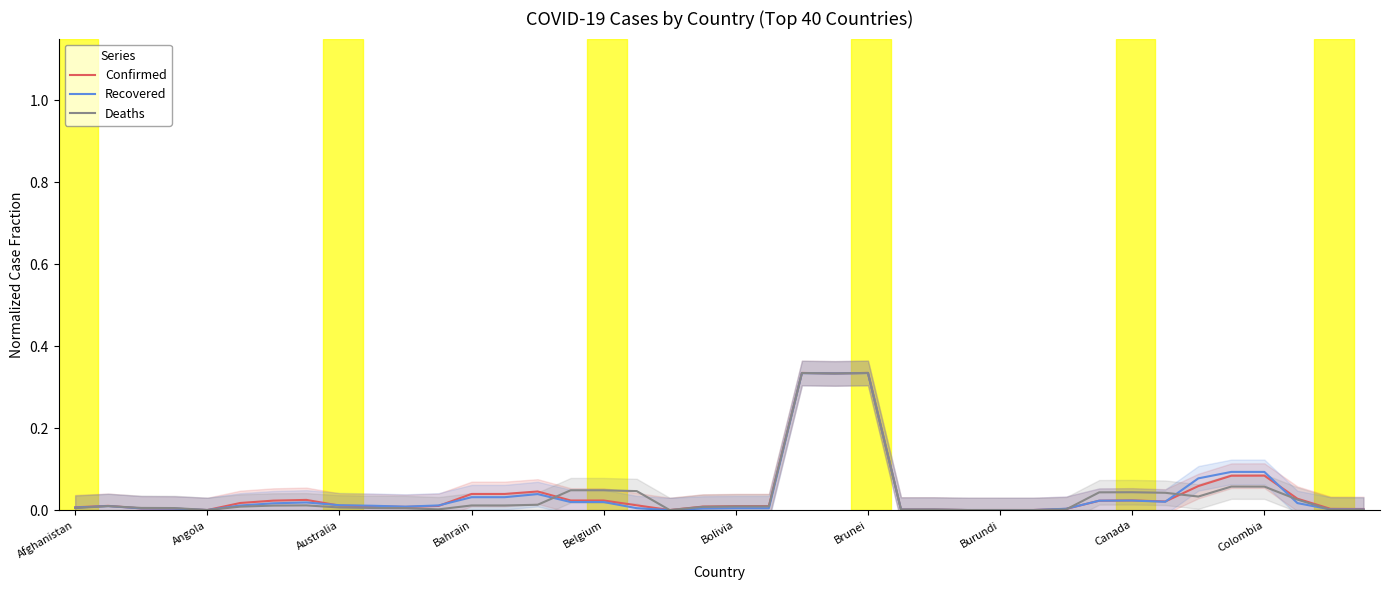

What is the difference between the second highest and second lowest values in the Confirmed series?

0.3